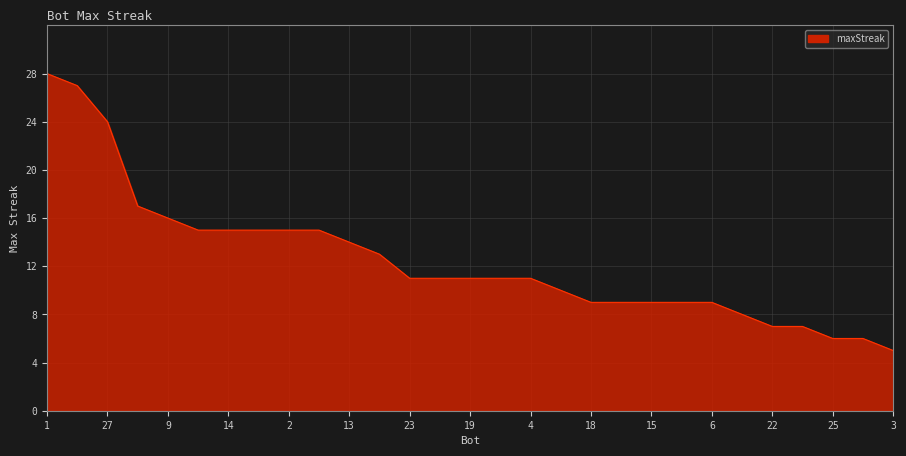

What is the difference between the maximum and minimum values?

23